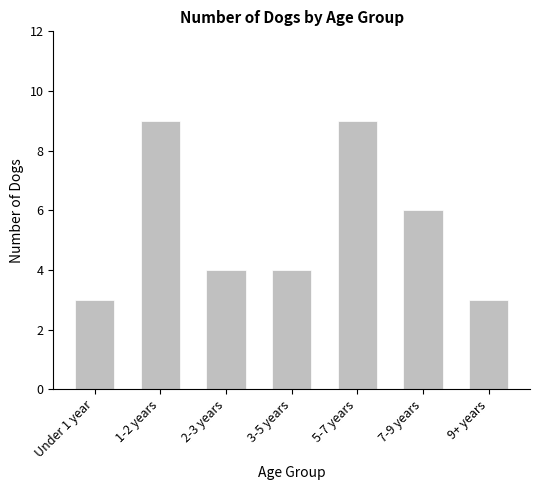

Is it true that the value at Under 1 year is 2?

False